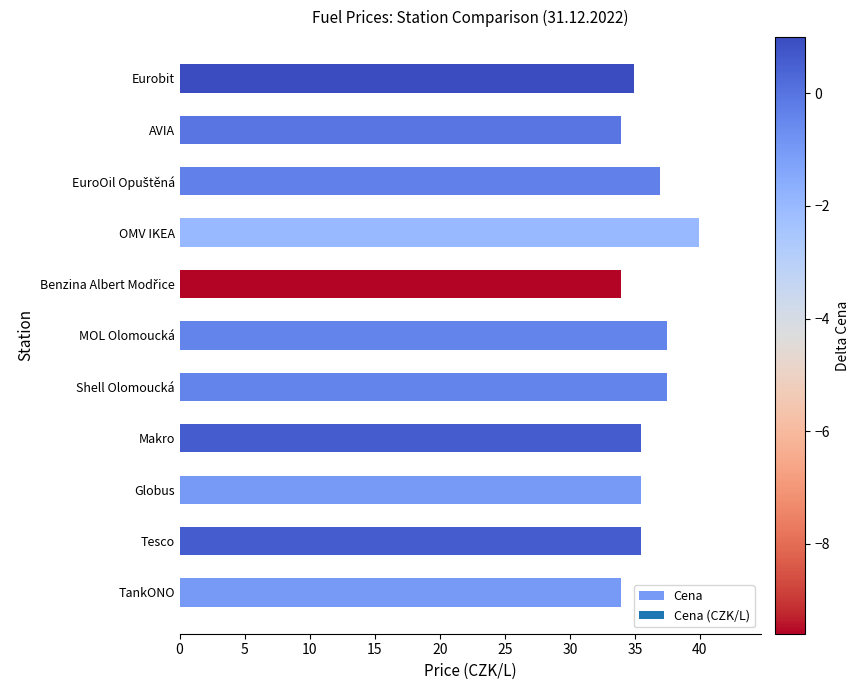

What is the maximum value shown in the chart?

39.9